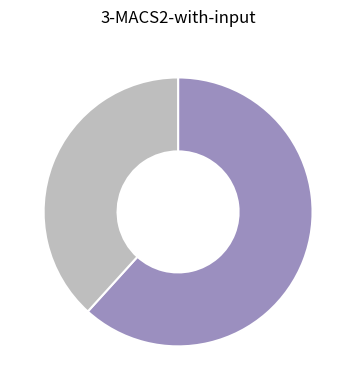

Is there a majority slice in this chart?

Yes